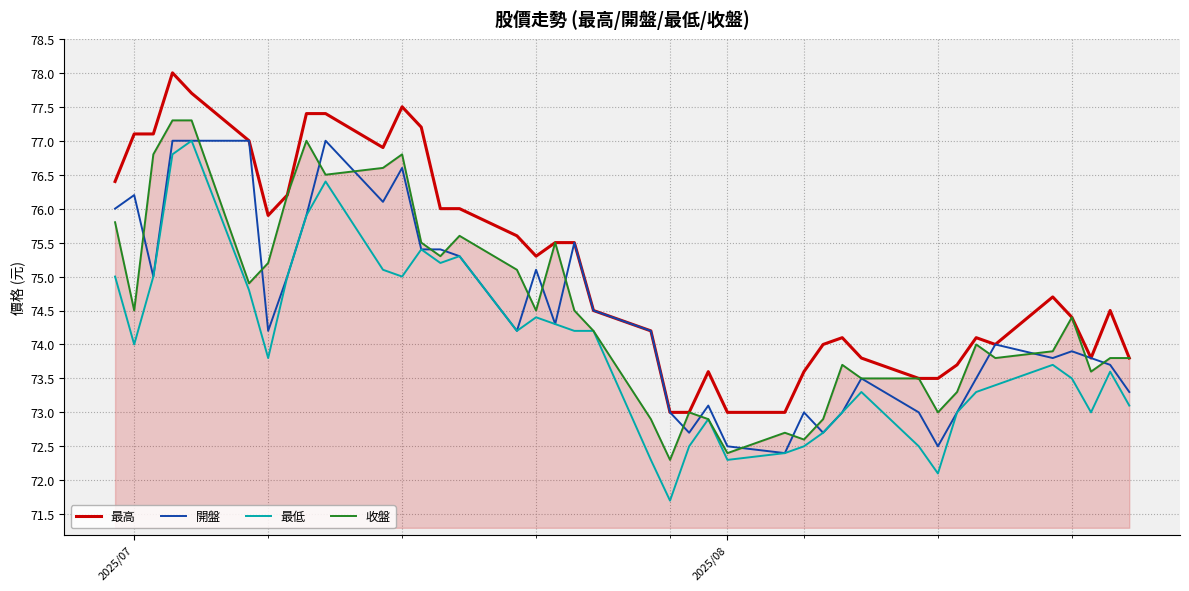

What is the minimum value for 收盤?

72.3